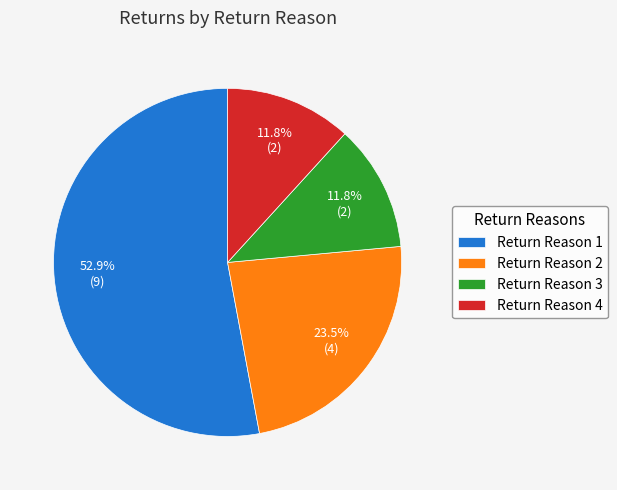

Is it true that Return Reason 4 is 4% of the pie?

False